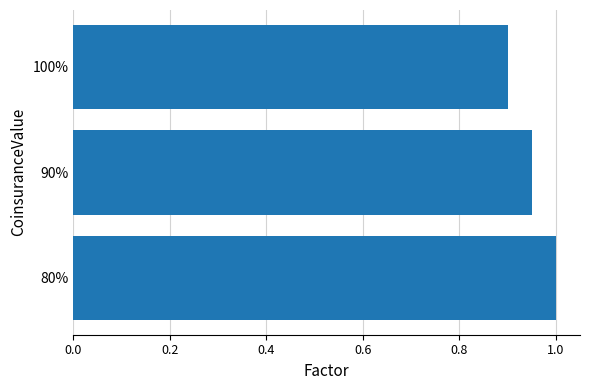

True or false: the data shows 0.9 at 90%.

True